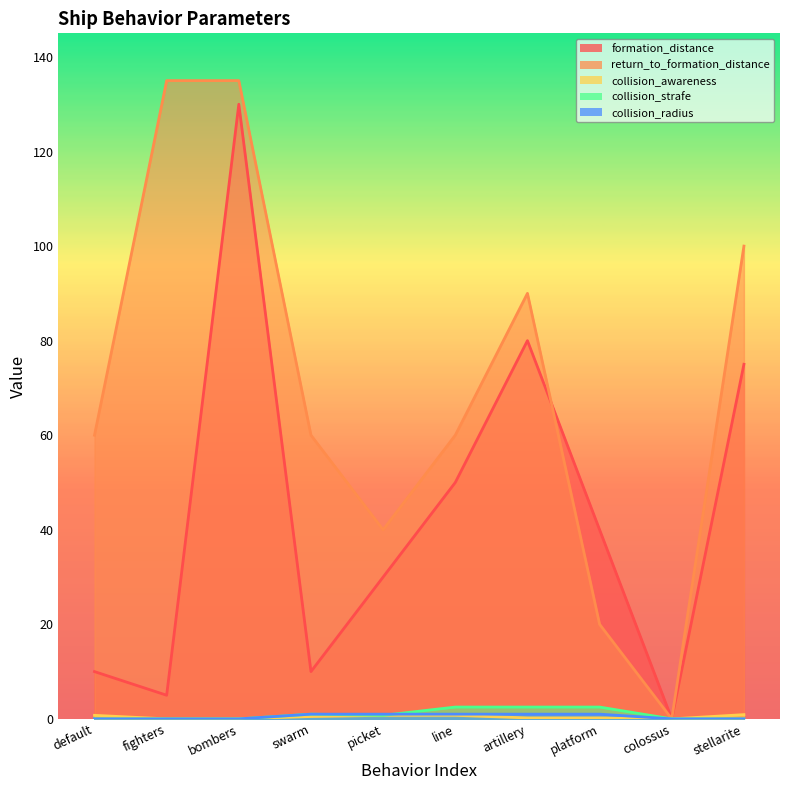

Reading right to left, extract all data points from this chart.

formation_distance: 75.0	0.0	40.0	80.0	50.0	30.0	10.0	130.0	5.0	10.0
return_to_formation_distance: 100.0	0.0	20.0	90.0	60.0	40.0	60.0	135.0	135.0	60.0
collision_awareness: 0.9	0.0	0.2	0.2	0.8	0.8	0.5	0.0	0.0	0.8
collision_strafe: 0.0	0.0	2.5	2.5	2.5	0.8	1.0	0.0	0.0	0.0
collision_radius: 0.0	0.0	1.0	1.0	1.0	1.0	1.0	0.0	0.0	0.0